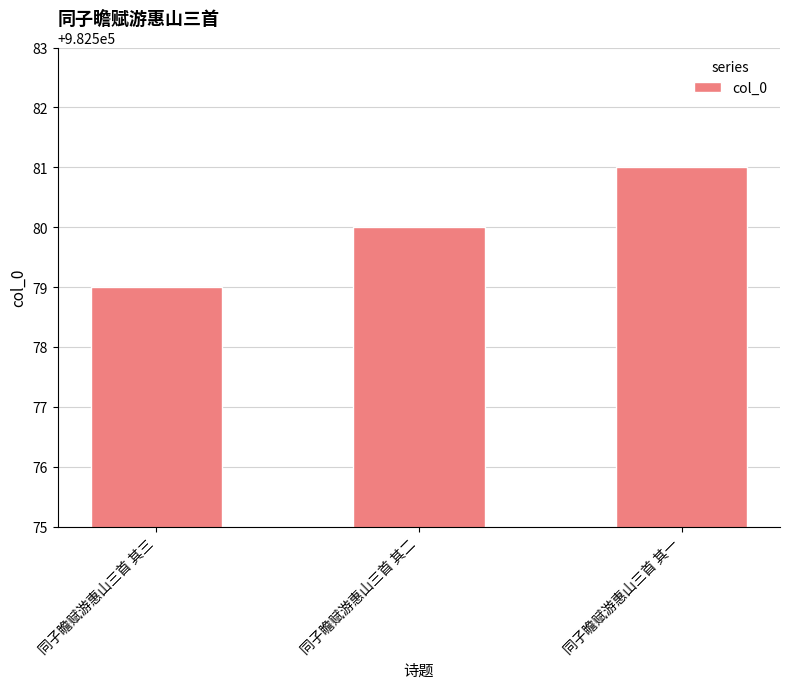

Are the bars horizontal?

No